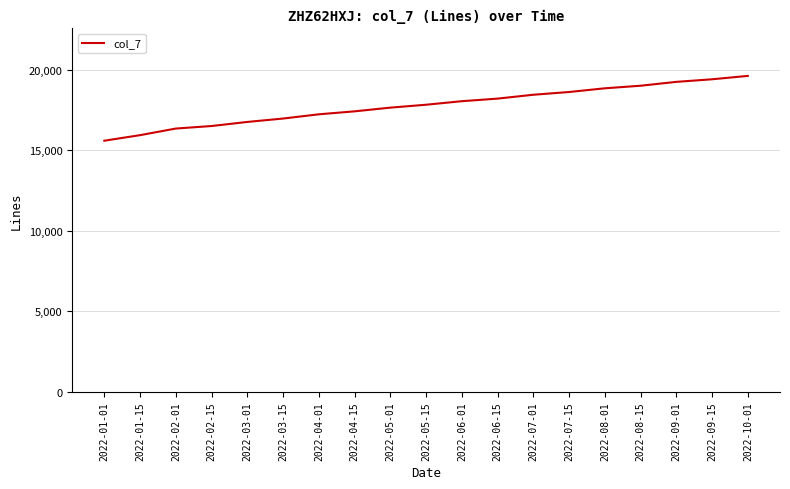

Is it true that the value at 2022-06-01 is 18050?

True